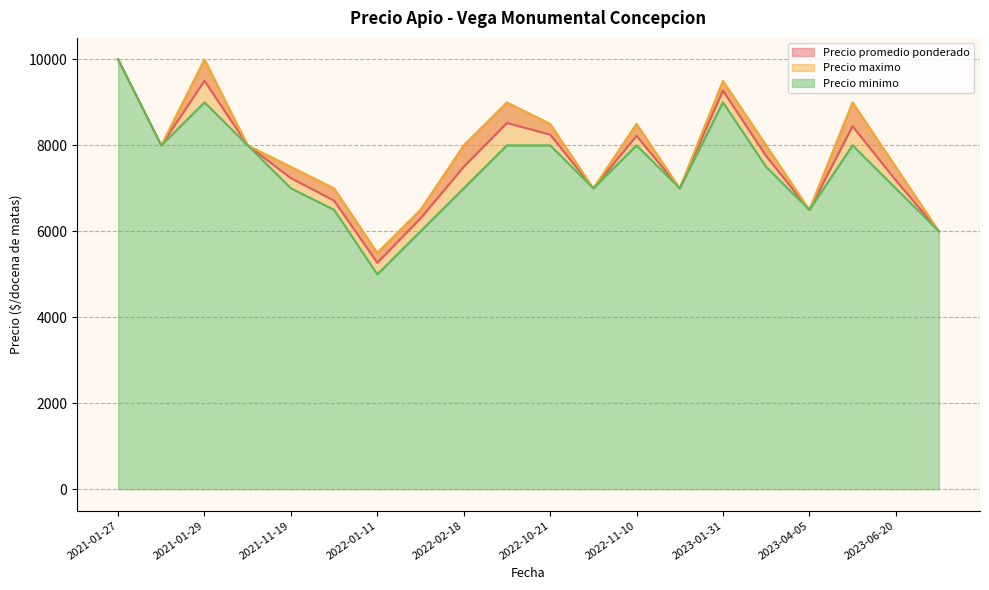

The value of Precio minimo at 2021-01-27 is 10000. True or false?

True